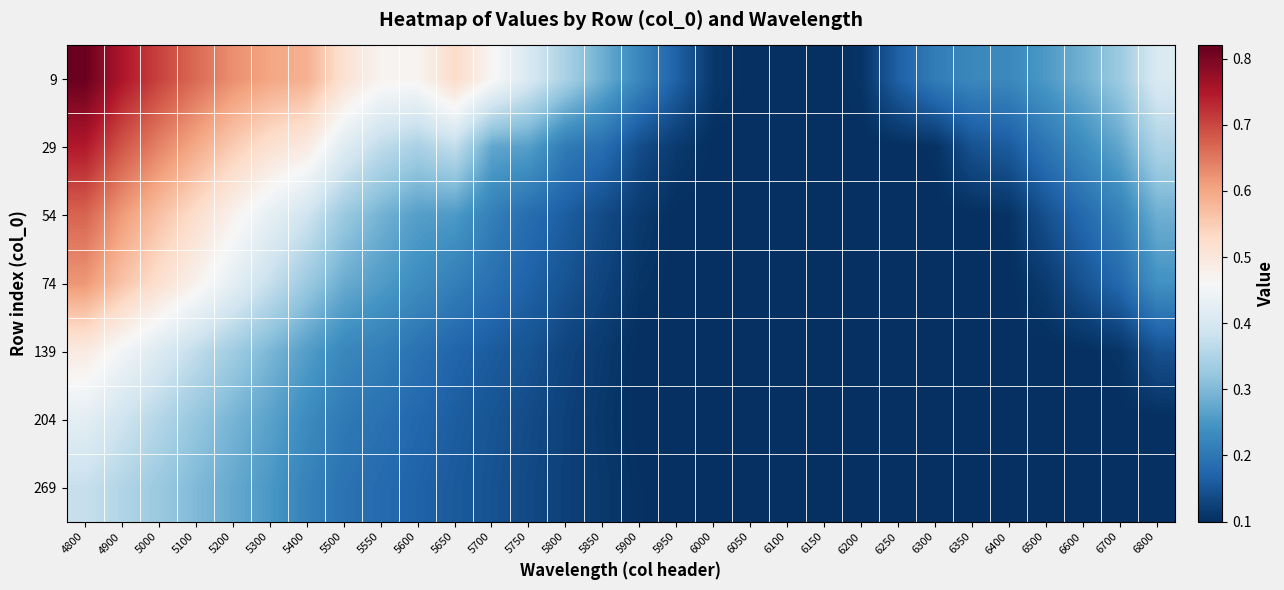

What is the greatest value displayed?

0.8